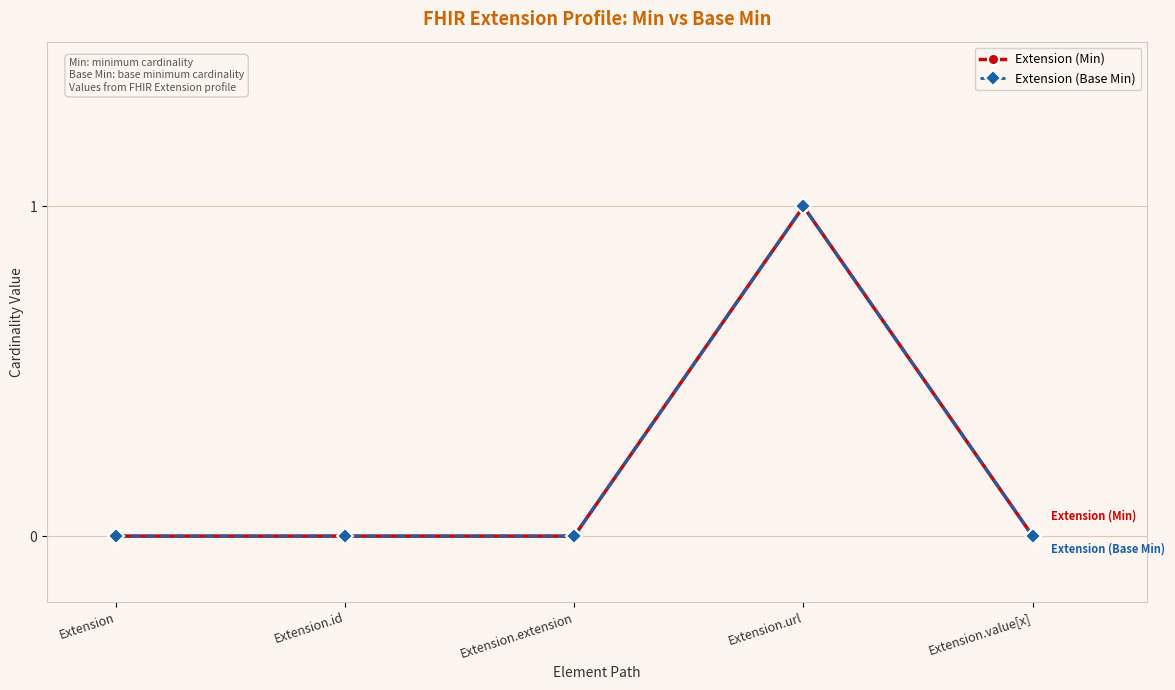

Is the value of Extension (Min) at Extension.id greater than the value of Extension (Base Min) at Extension.extension?

No